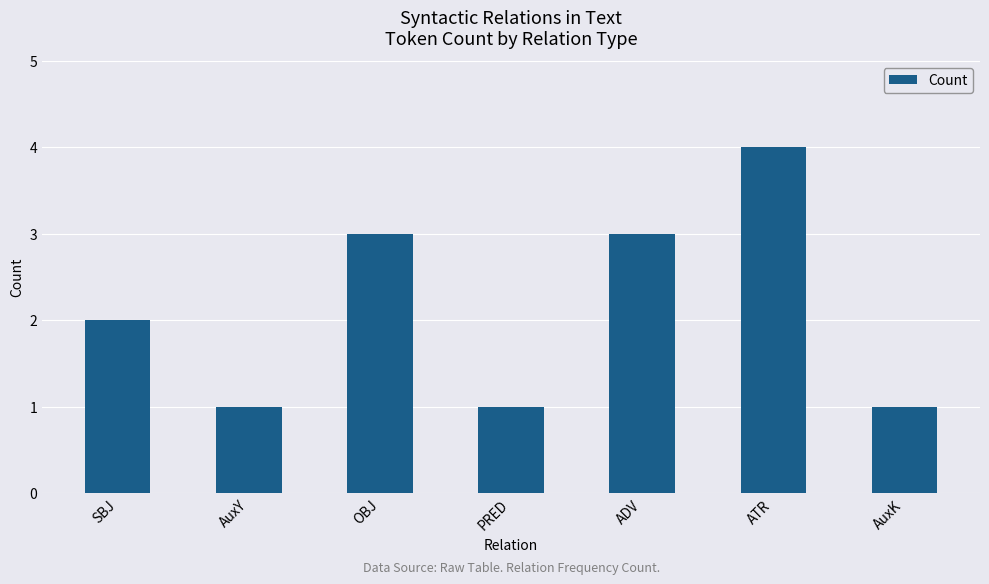

True or false: the data shows 5 at OBJ.

False